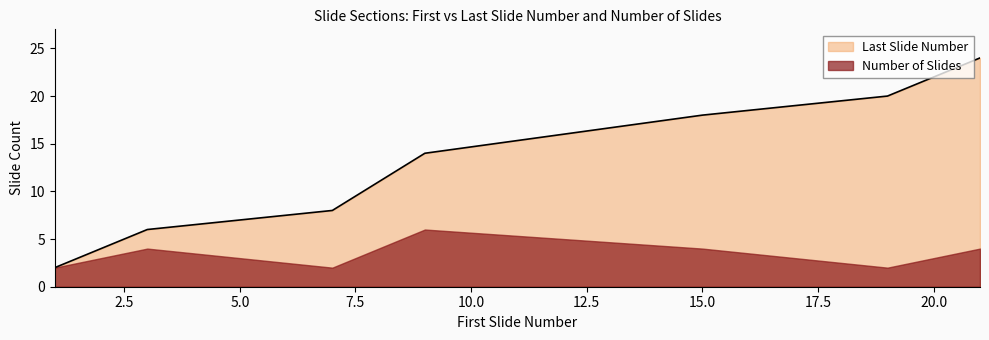

Is it true that the value at 1 is 1?

False